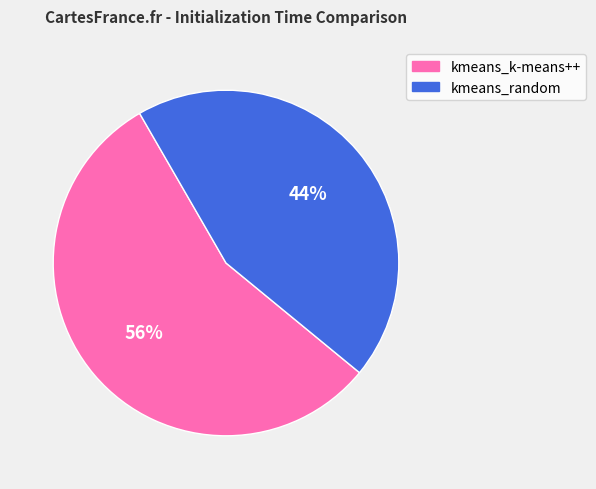

Is it true that kmeans_k-means++ is 48% of the pie?

False